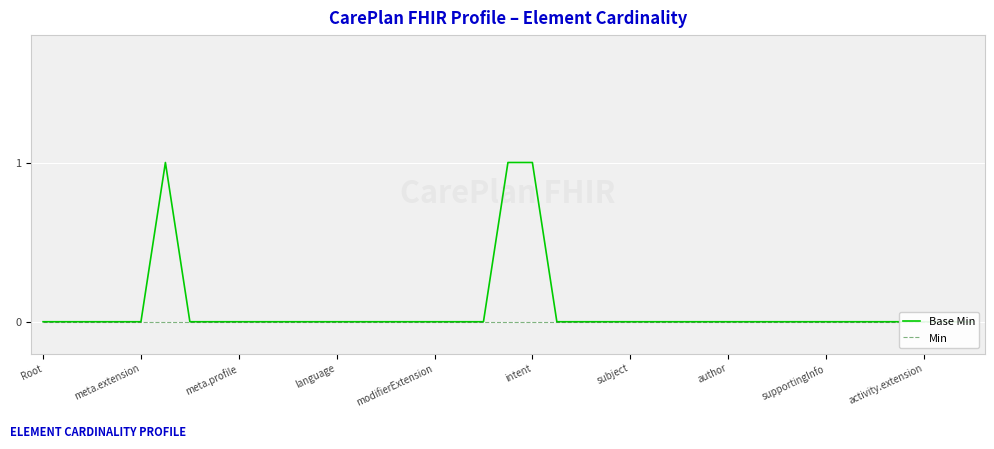

At which label is Min closest to 0?

Root